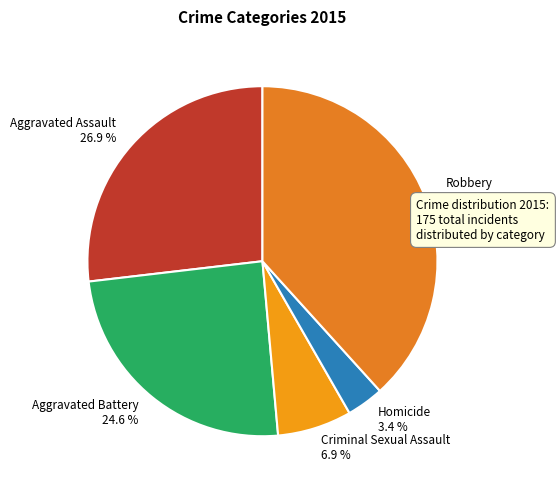

To the nearest percent, what is the combined percentage of Criminal Sexual Assault and Robbery?

45%